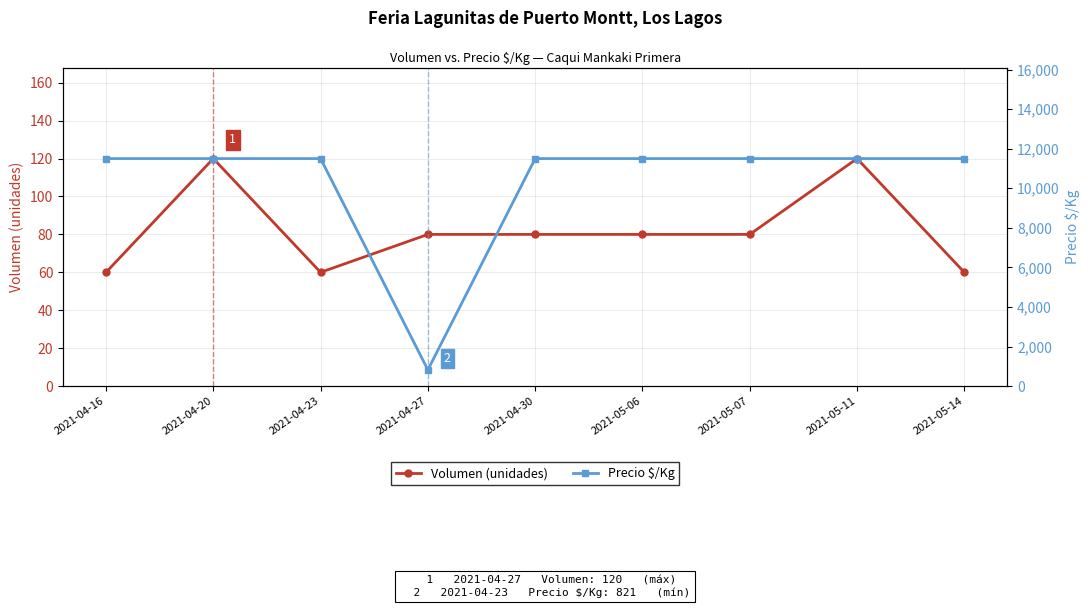

How many data points in Volumen are above 80?

2